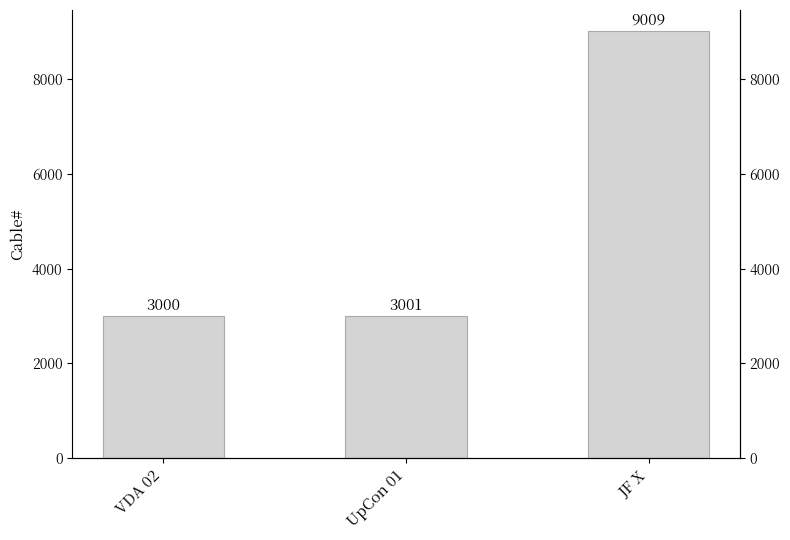

What is the label of the 3rd bar from the left?

JF X